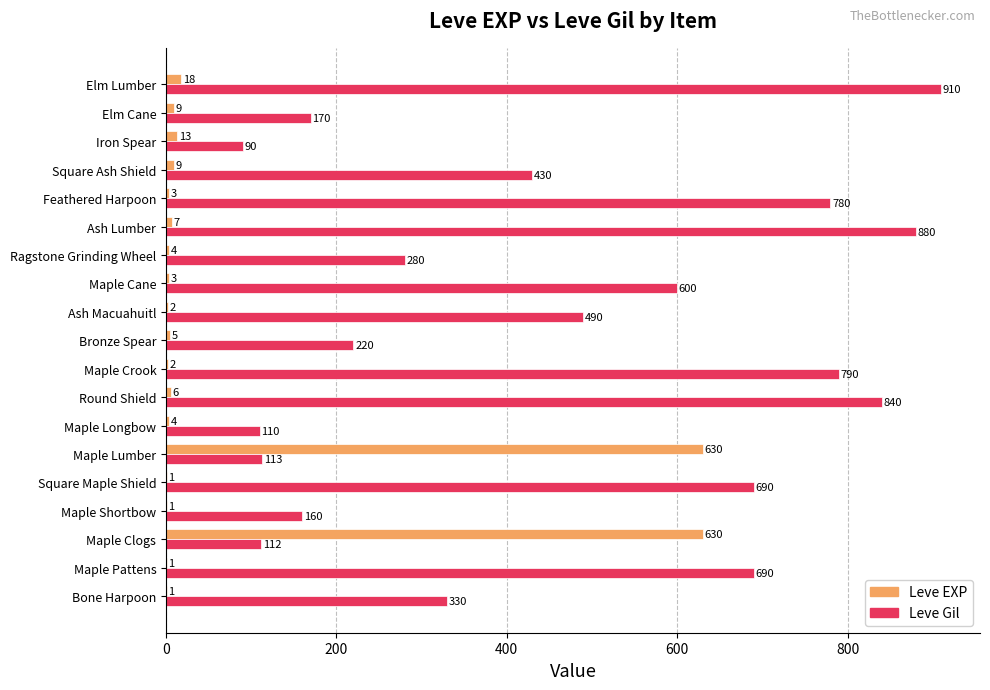

What is the sum of all Leve Gil values?

8685